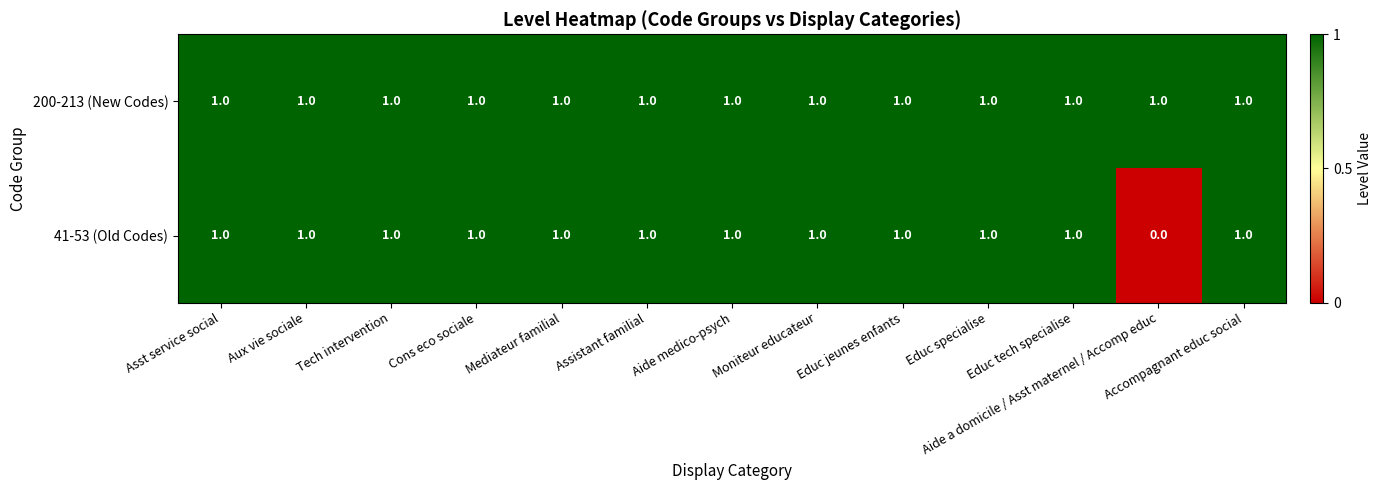

Which series has the widest spread of values?

41-53 (Old Codes)